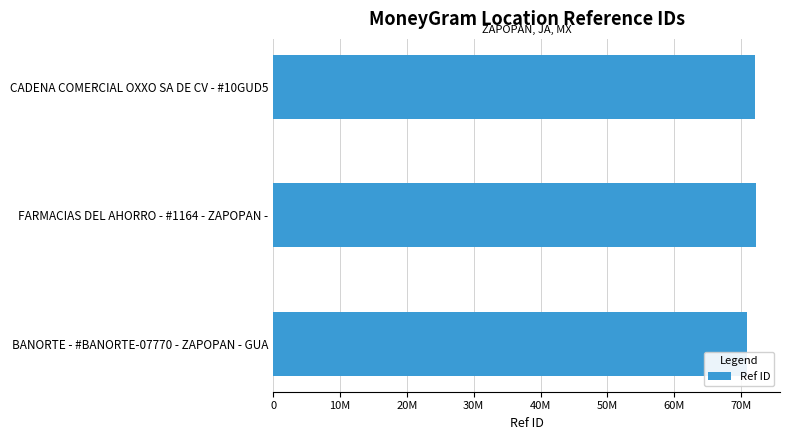

Does the chart contain any negative values?

No